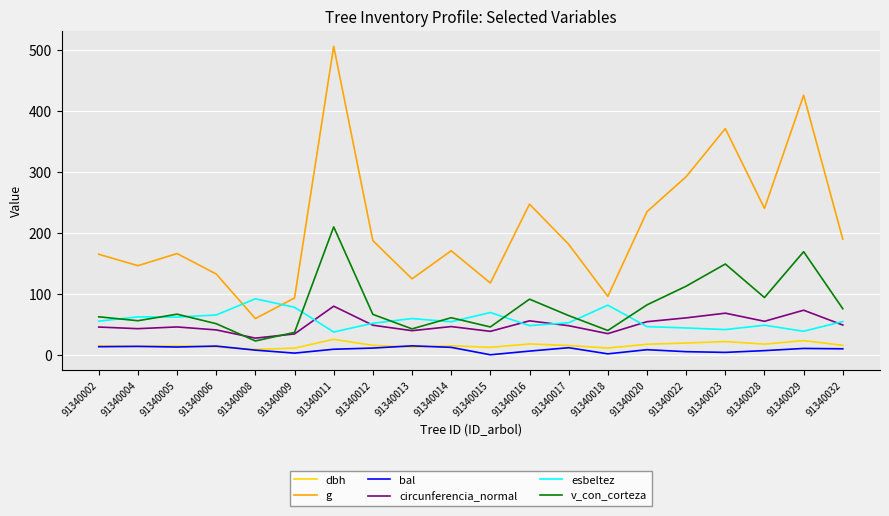

Which series has the widest spread of values?

g